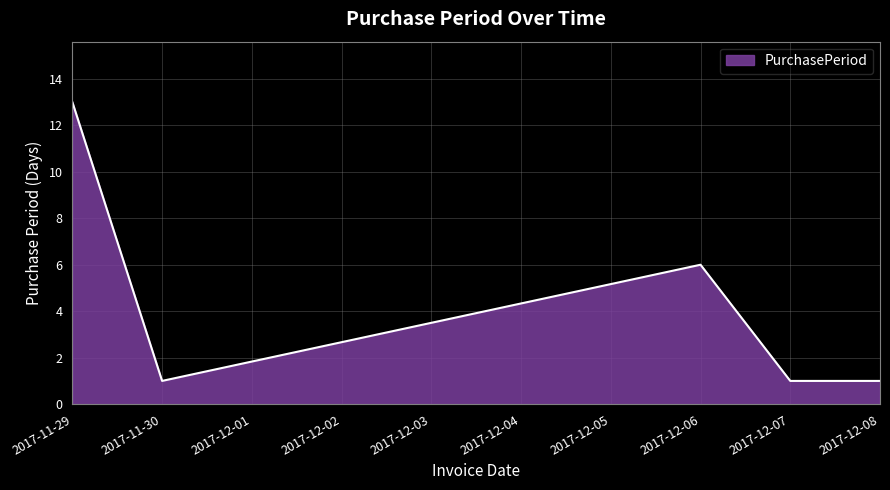

What is the difference between the values at 2017-11-29 and 2017-12-08?

12